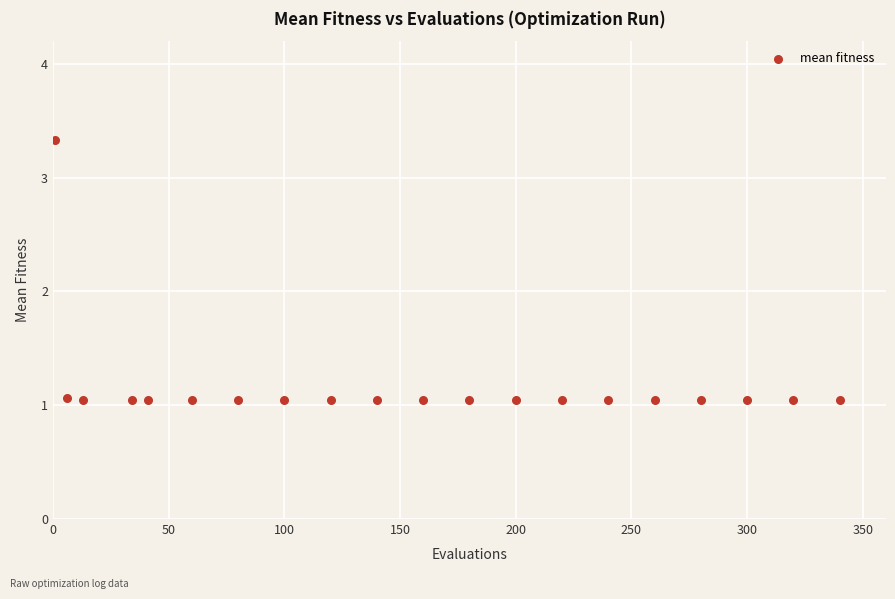

What is the range of Y values (max minus min)?

2.3